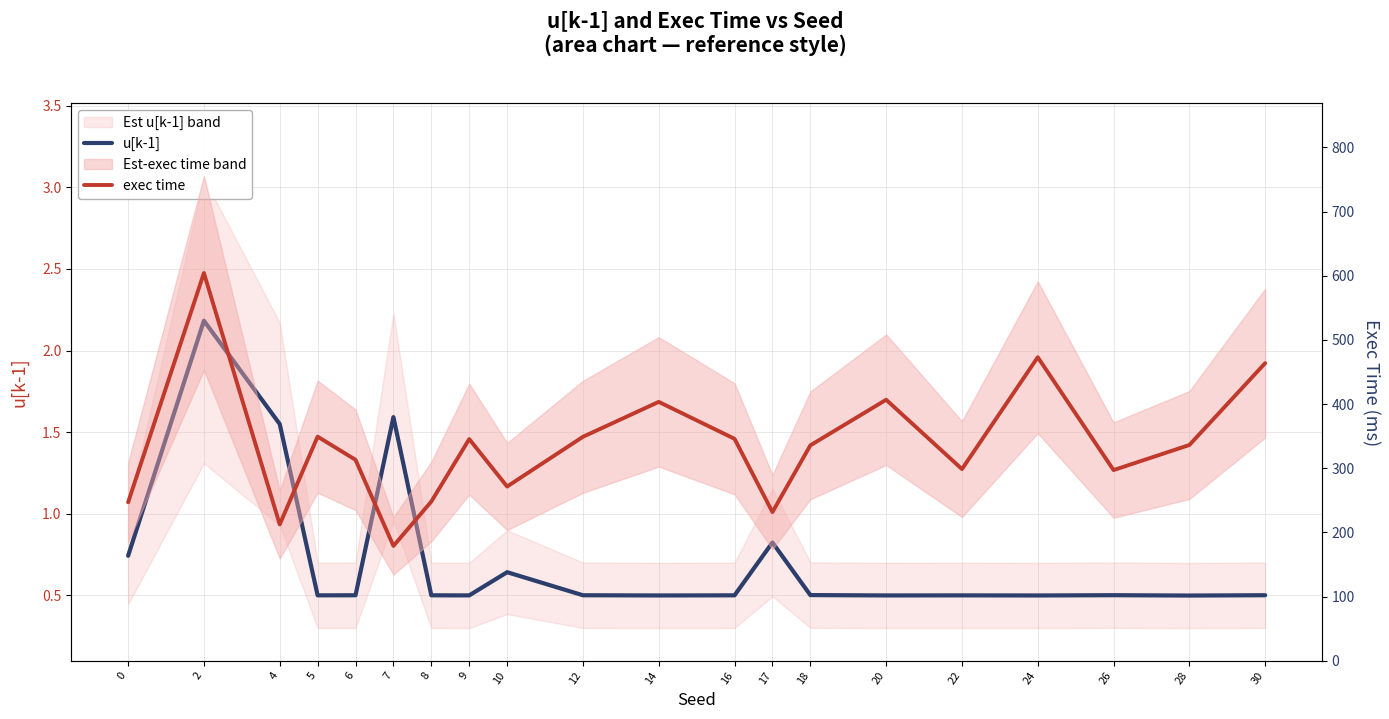

Which category has the lowest value in the exec time series?

7